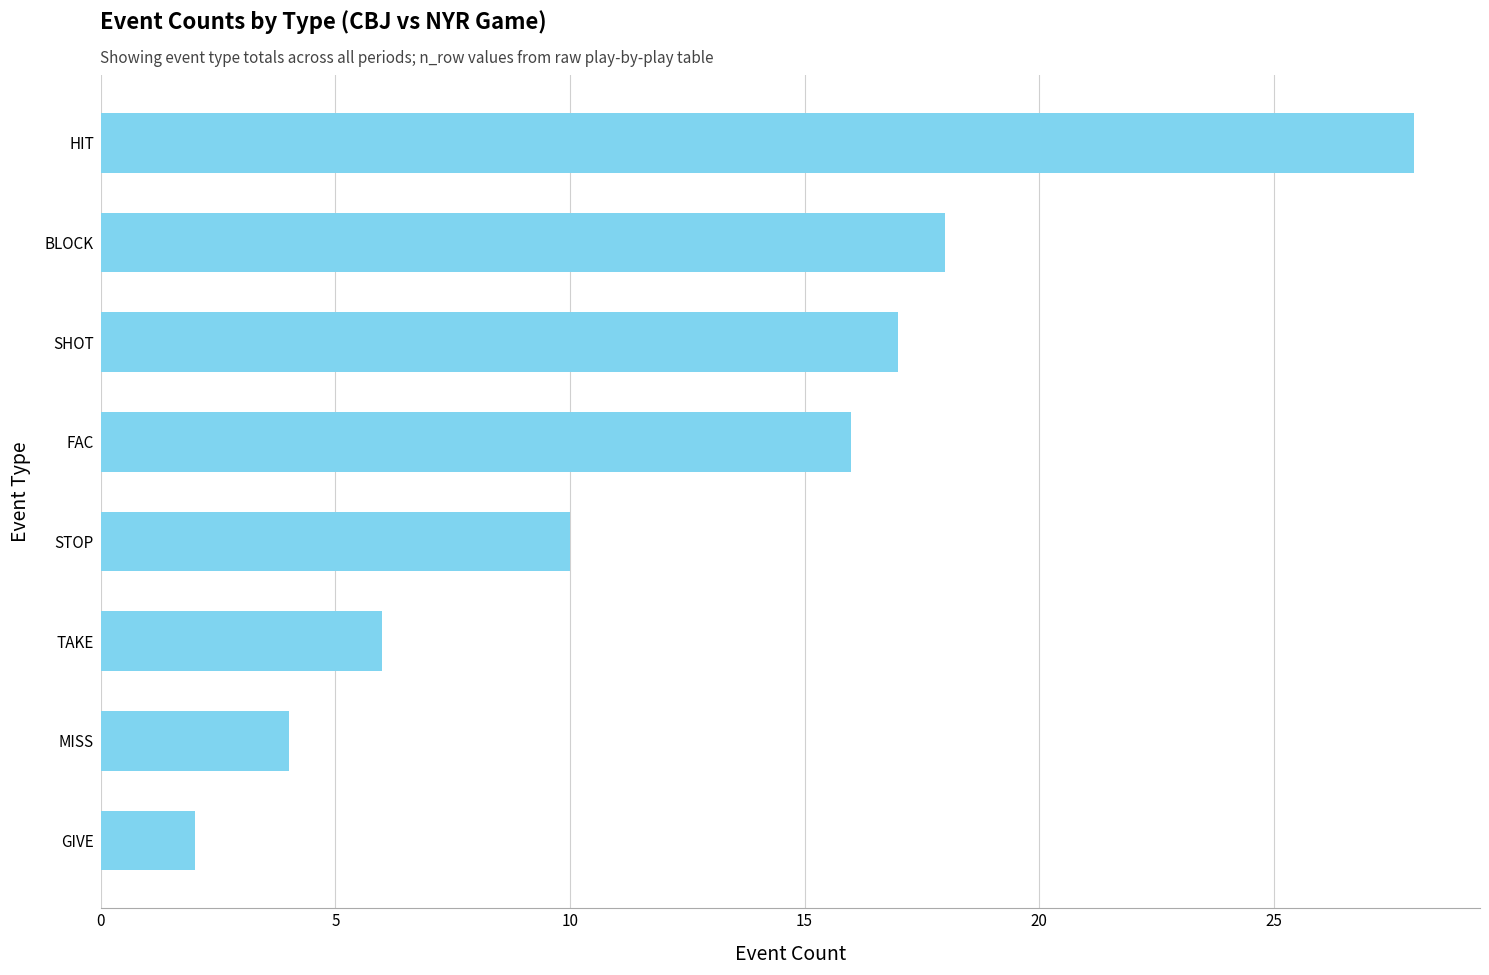

What is the sum of all values?

101